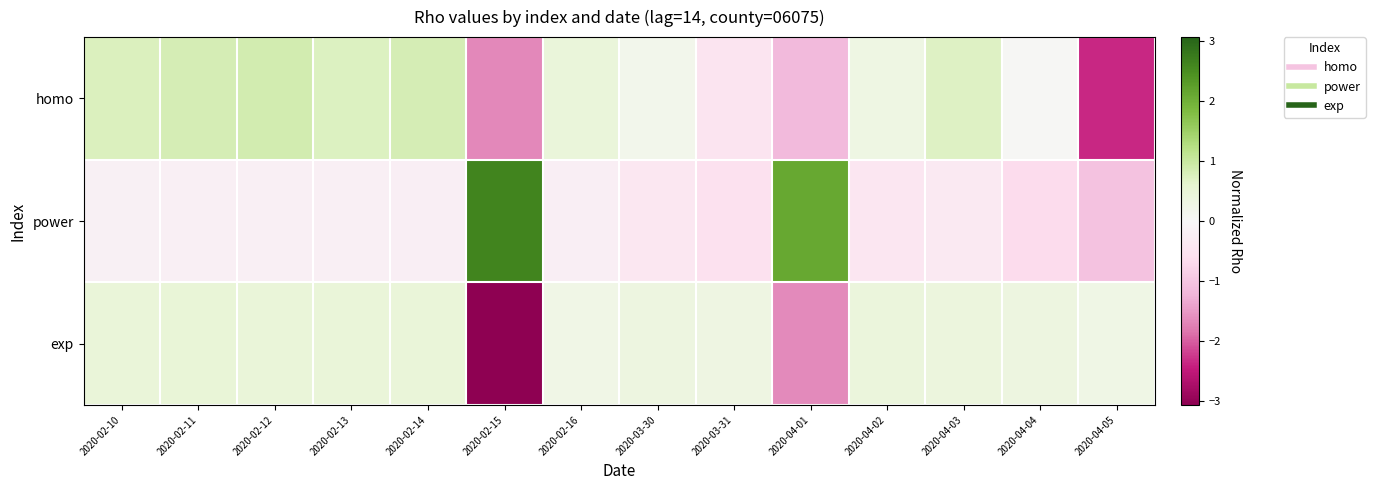

Which category has the highest value across all series?

2020-02-15